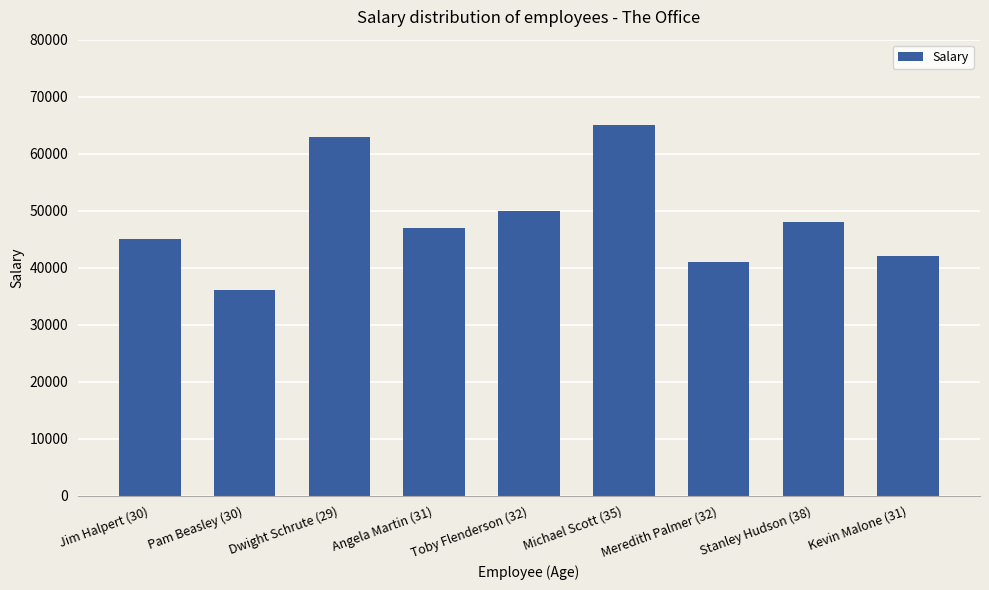

True or false: the data shows 47000 at Angela Martin (31).

True